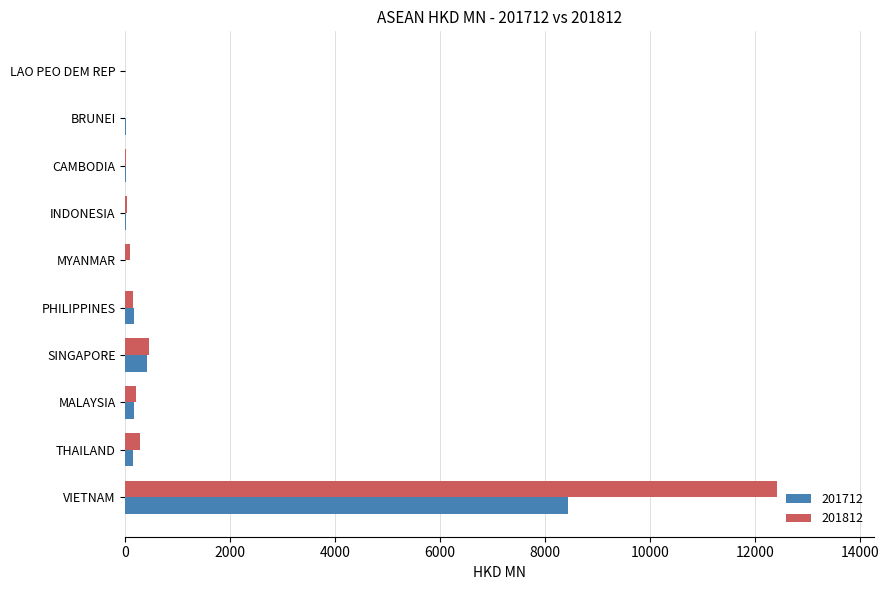

At which category is the sum across all series the highest?

VIETNAM